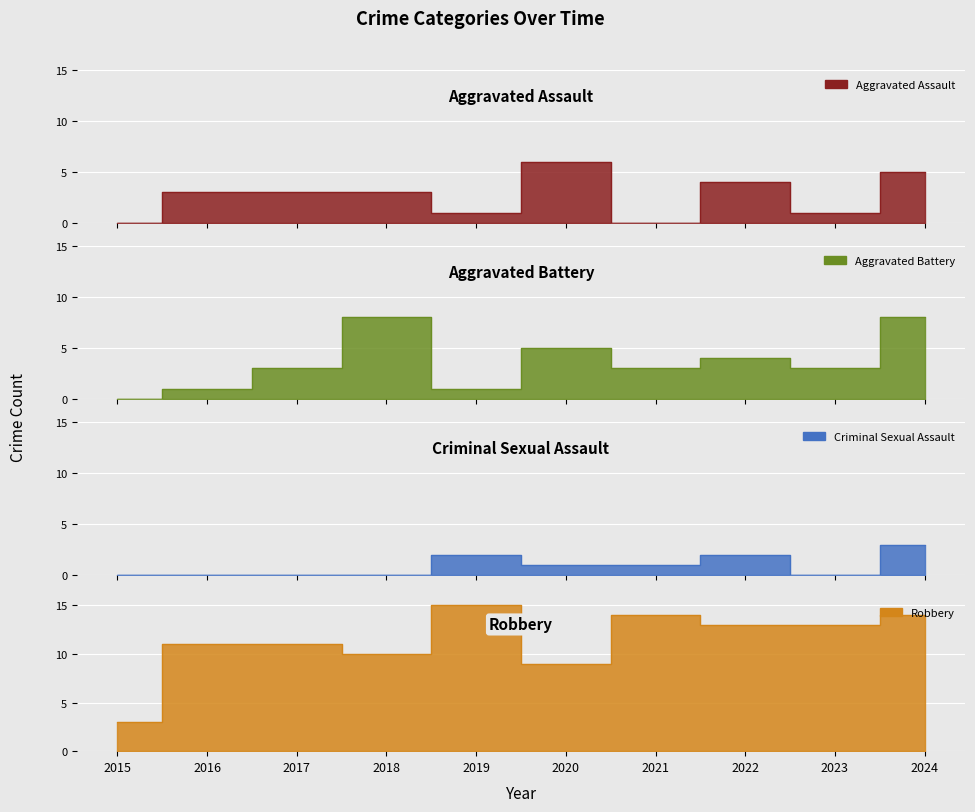

How many interior local peaks does the Robbery series have?

2